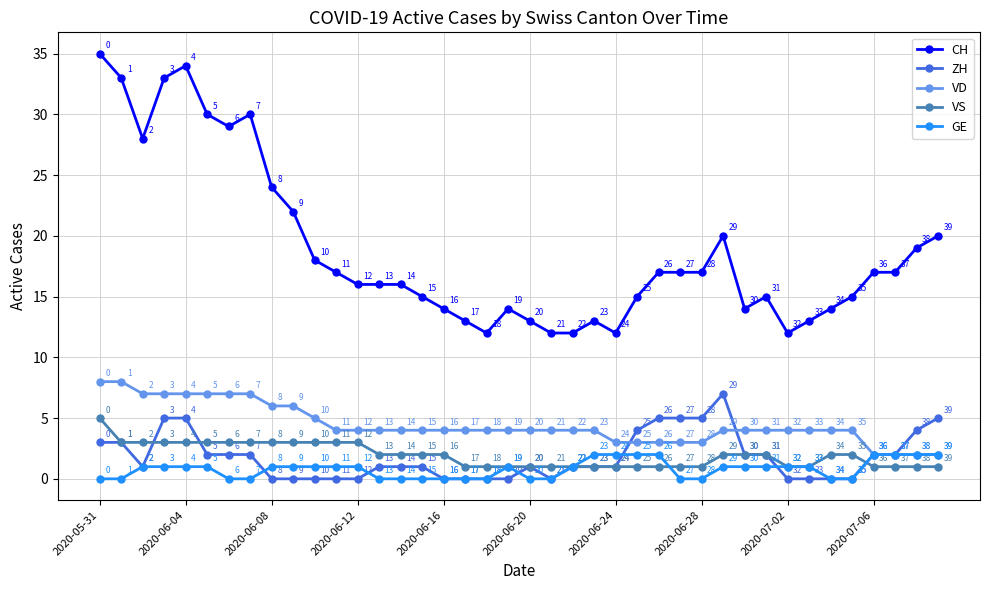

Reading left to right, what are all the values shown in this chart?

CH: 35	33	28	33	34	30	29	30	24	22	18	17	16	16	16	15	14	13	12	14	13	12	12	13	12	15	17	17	17	20	14	15	12	13	14	15	17	17	19	20
ZH: 3	3	1	5	5	2	2	2	0	0	0	0	0	1	1	1	0	0	0	0	1	0	1	1	1	4	5	5	5	7	2	2	0	0	0	0	2	2	4	5
VD: 8	8	7	7	7	7	7	7	6	6	5	4	4	4	4	4	4	4	4	4	4	4	4	4	3	3	3	3	3	4	4	4	4	4	4	4	2	2	2	2
VS: 5	3	3	3	3	3	3	3	3	3	3	3	3	2	2	2	2	1	1	1	1	1	1	1	1	1	1	1	1	2	2	2	1	1	2	2	1	1	1	1
GE: 0	0	1	1	1	1	0	0	1	1	1	1	1	0	0	0	0	0	0	1	0	0	1	2	2	2	2	0	0	1	1	1	1	1	0	0	2	2	2	2